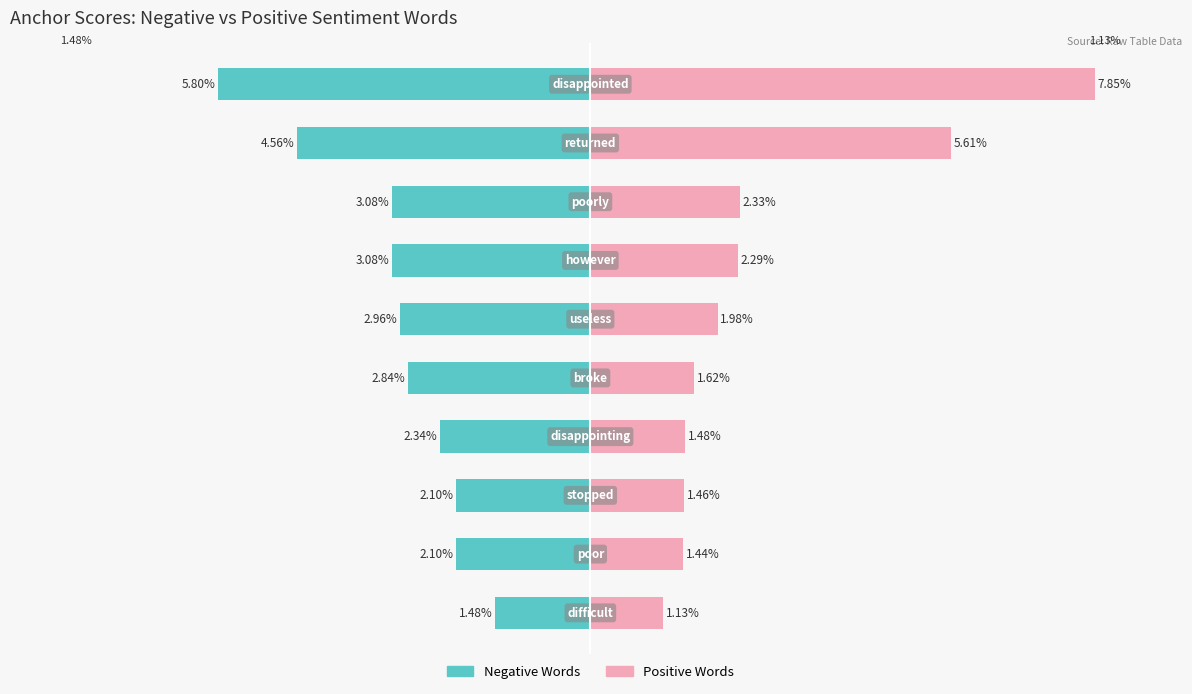

How many series are shown in this chart?

2